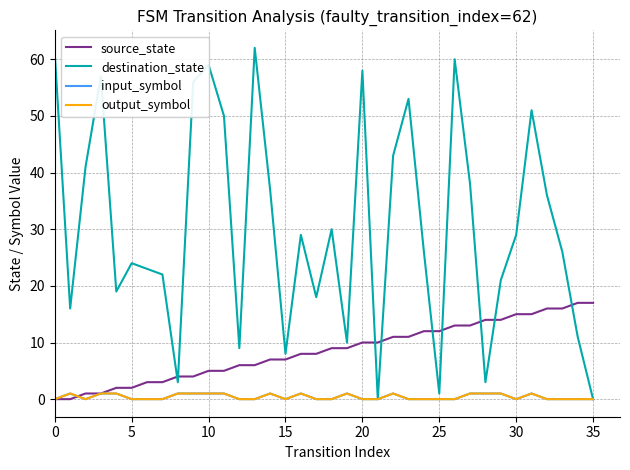

What is the difference between the maximum and minimum values in the source_state series?

17